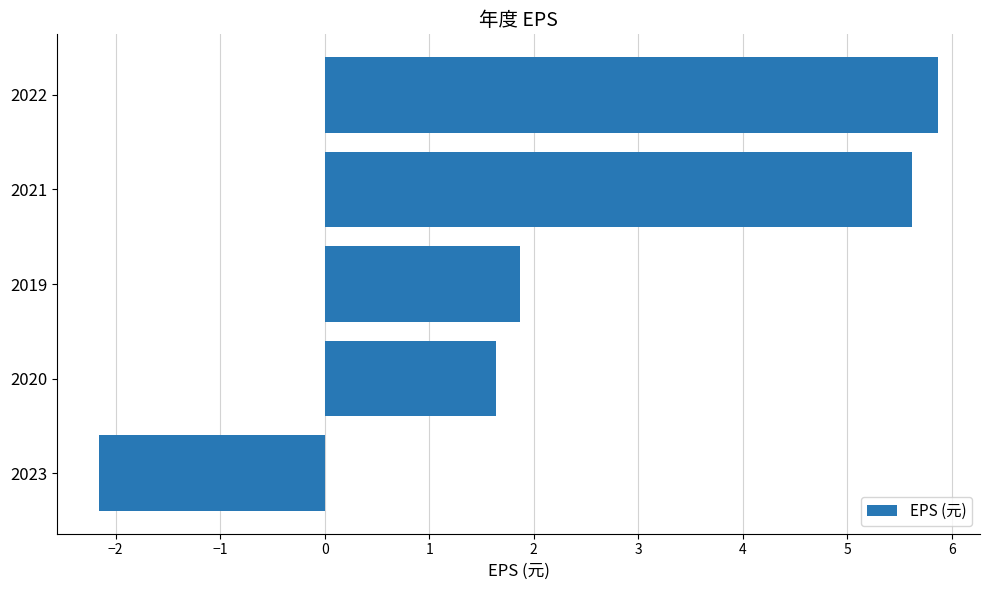

Are the bars horizontal?

Yes